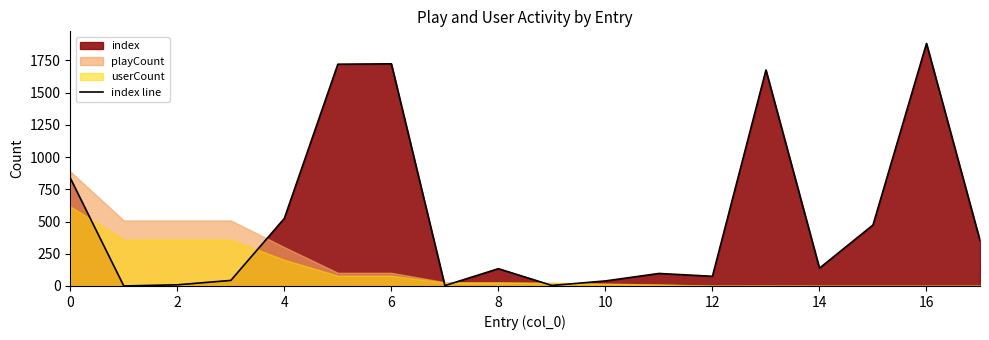

Reading right to left, list all the values displayed in this chart.

352	1881	473	138	1675	75	97	39	4	134	3	1723	1720	524	43	9	0	837